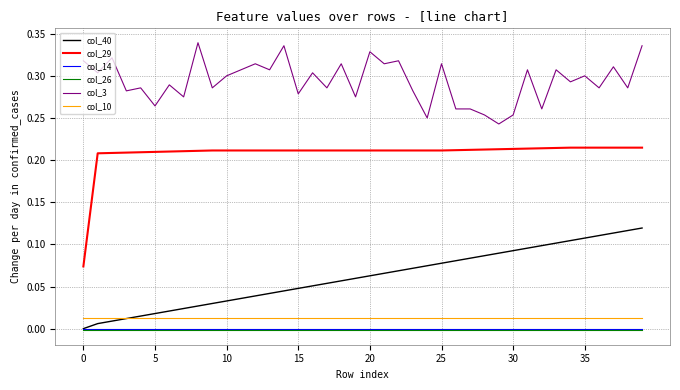

Which series has the largest range (max minus min)?

col_29